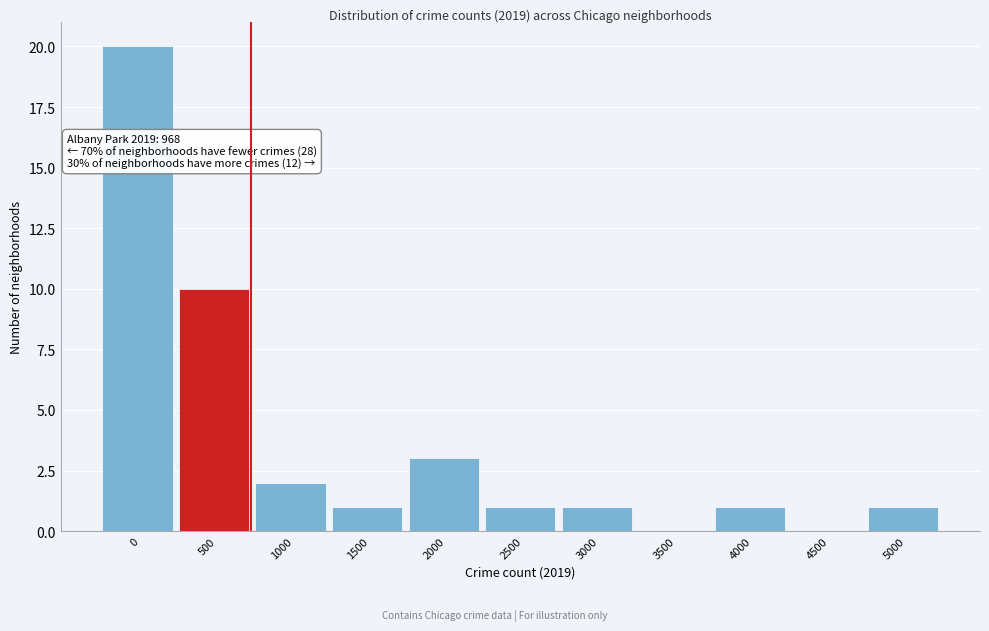

What is the greatest value displayed?

20